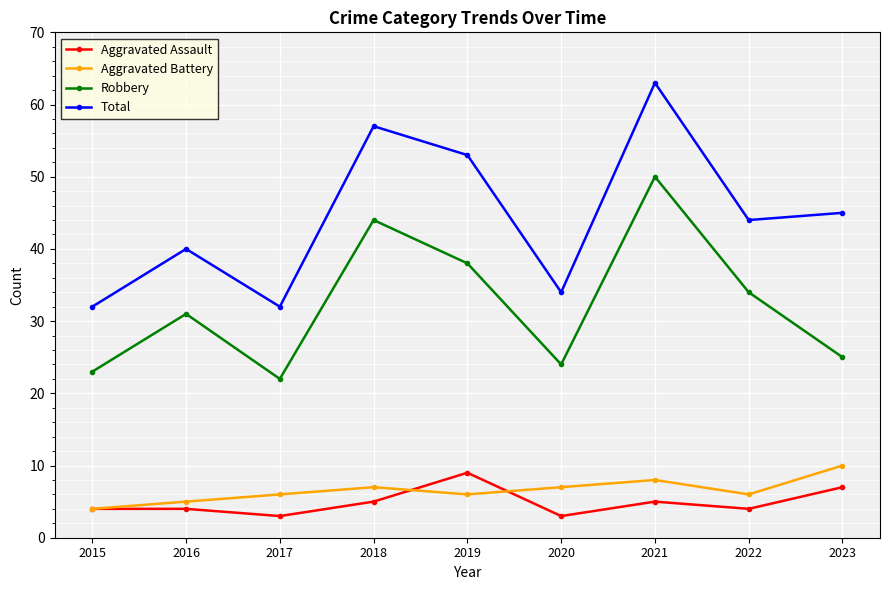

At 2017, list the series in order from smallest to largest.

Aggravated Assault, Aggravated Battery, Robbery, Total